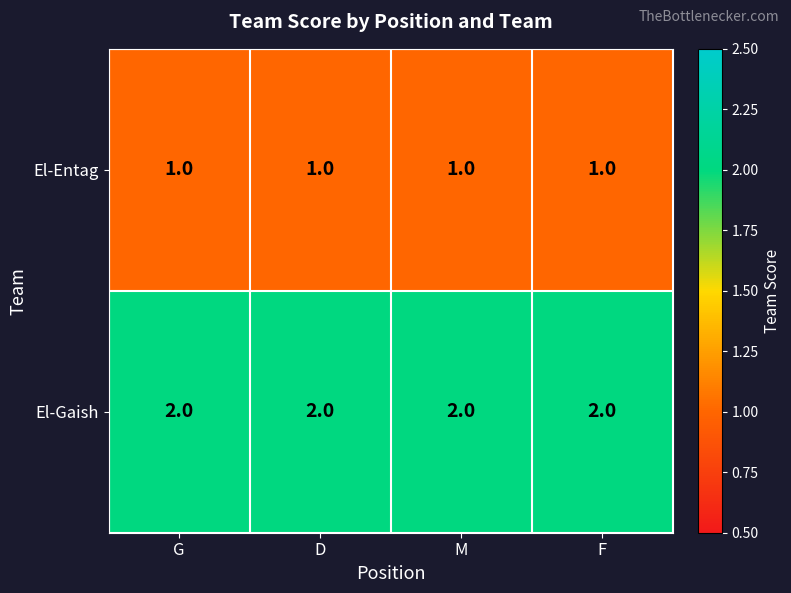

Rank the series at D from lowest to highest value.

El-Entag, El-Gaish